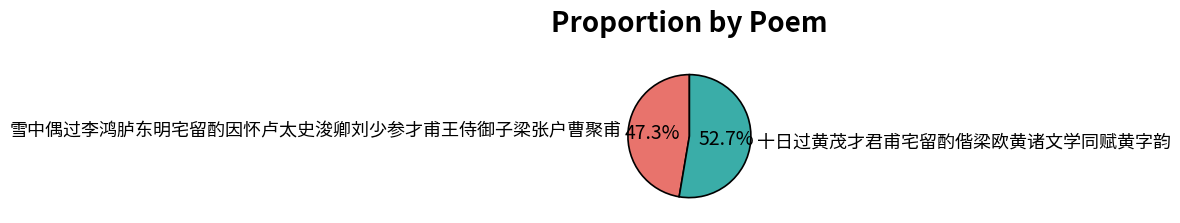

To the nearest percent, what is the average slice percentage?

50%